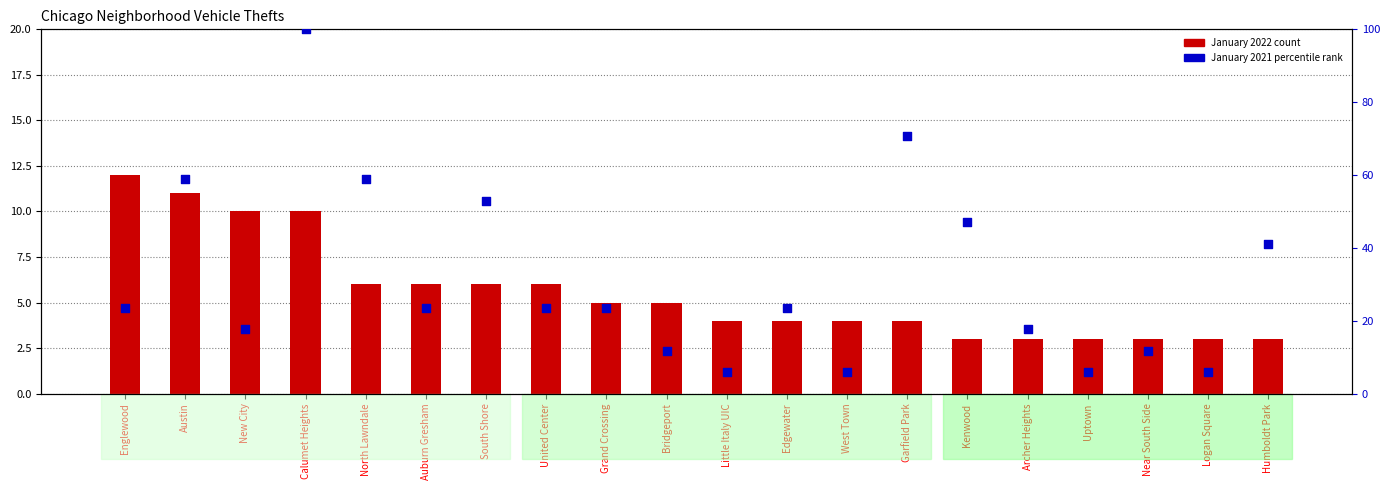

Is the value of January 2021 at North Lawndale greater than the value of January 2022 at Kenwood?

Yes